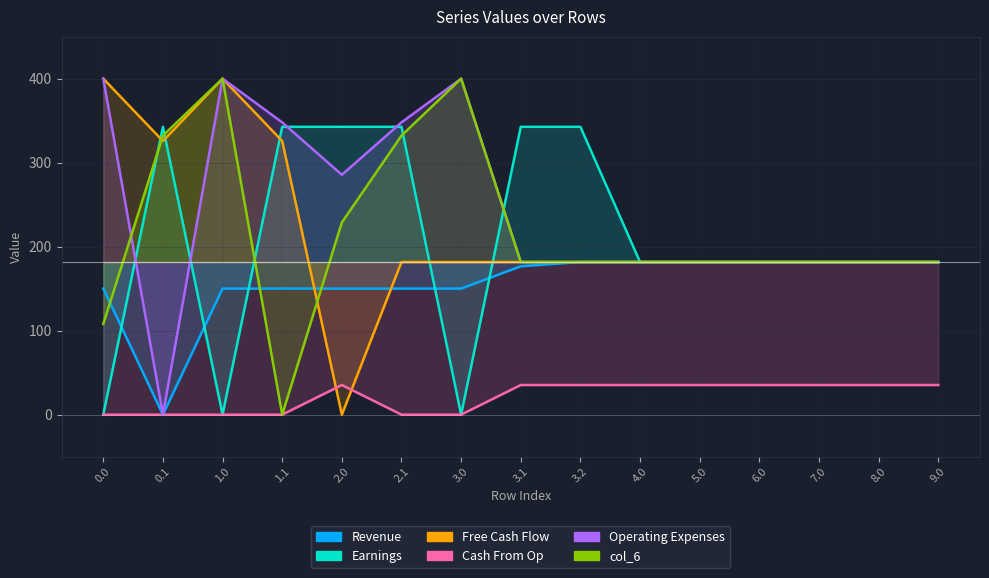

How many positive values does the Cash From Op series have?

9